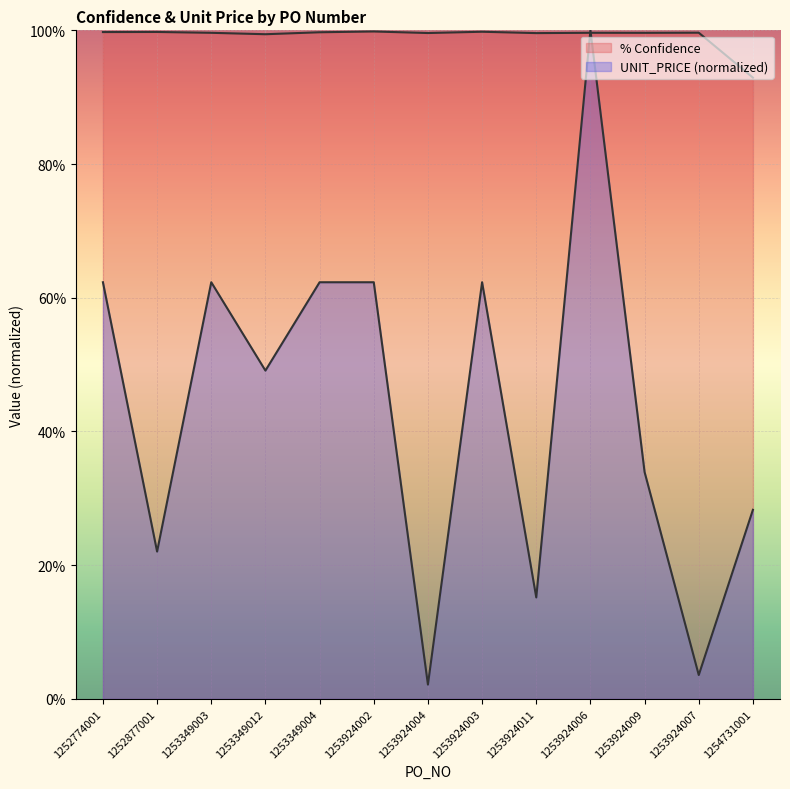

What is the difference between the highest and lowest values at 1254731001?

0.6